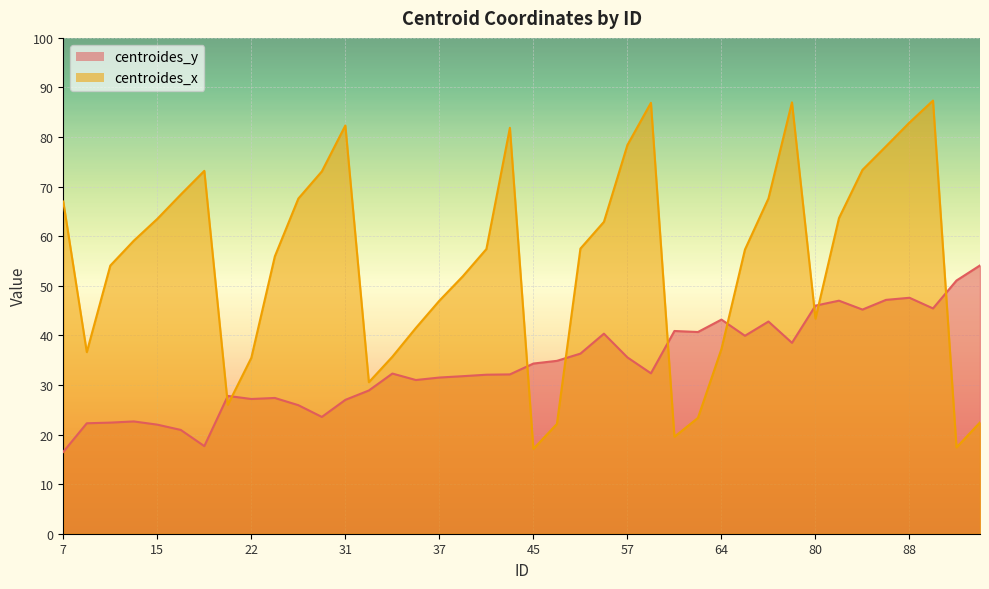

After their last crossing, which series has the higher values: centroides_x or centroides_y?

centroides_y